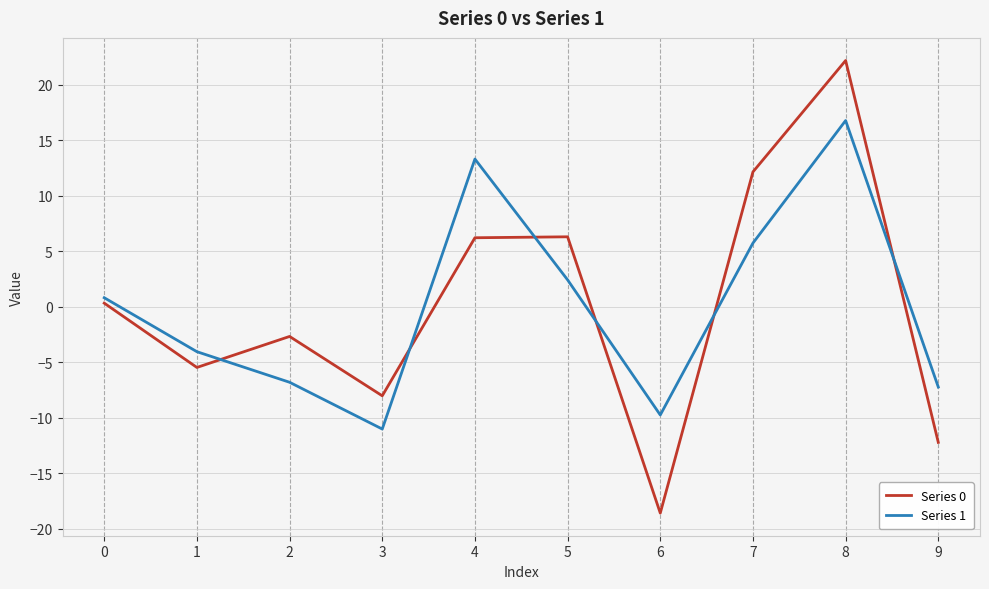

What is the difference between the maximum and second lowest values in the Series 0 series?

34.4